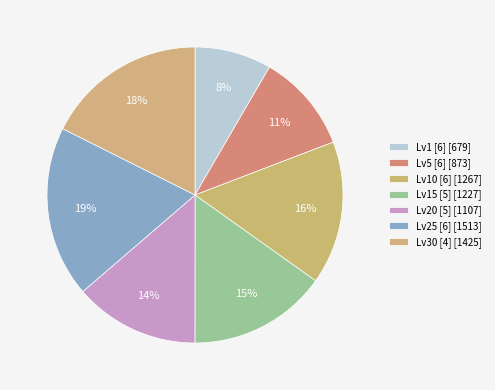

How many slices are in this pie chart?

7